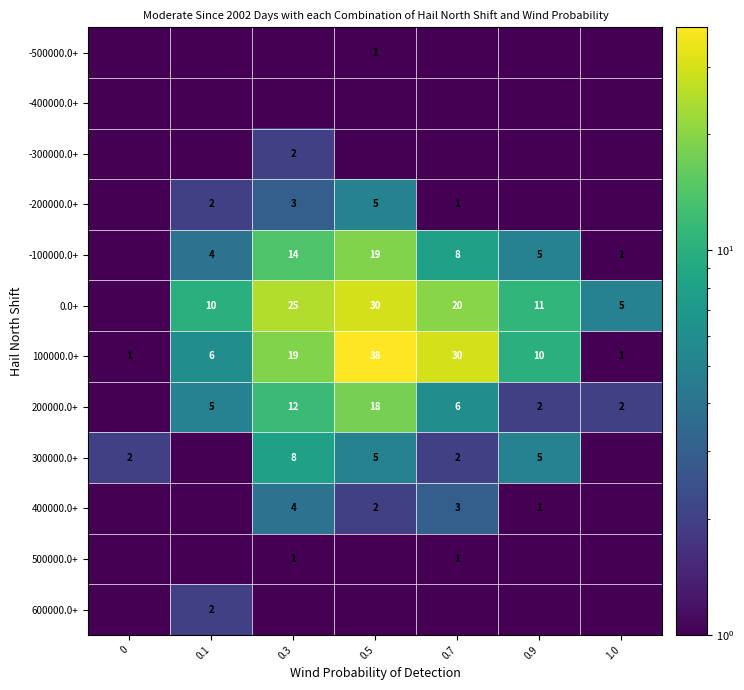

What is the maximum value shown in the chart?

38.0